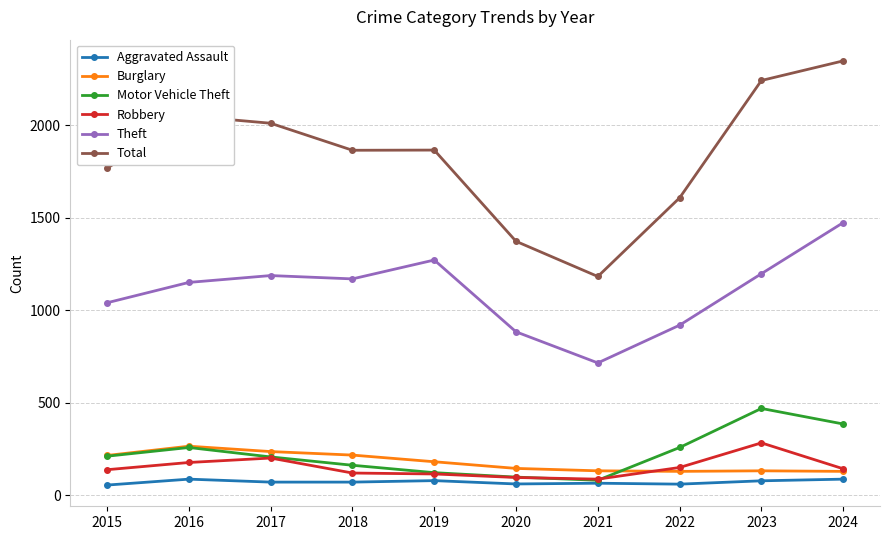

What is the average value of the Motor Vehicle Theft series?

226